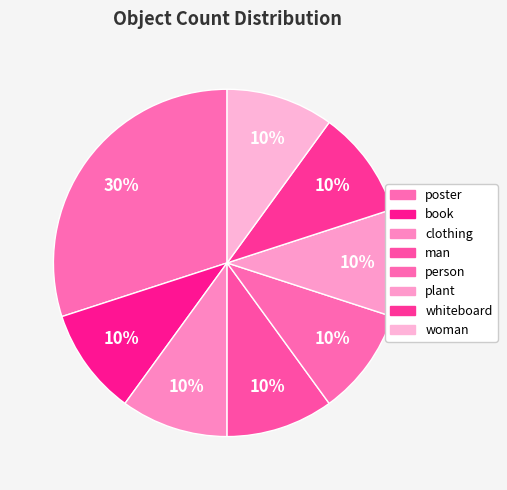

Count the number of slices in the pie.

8